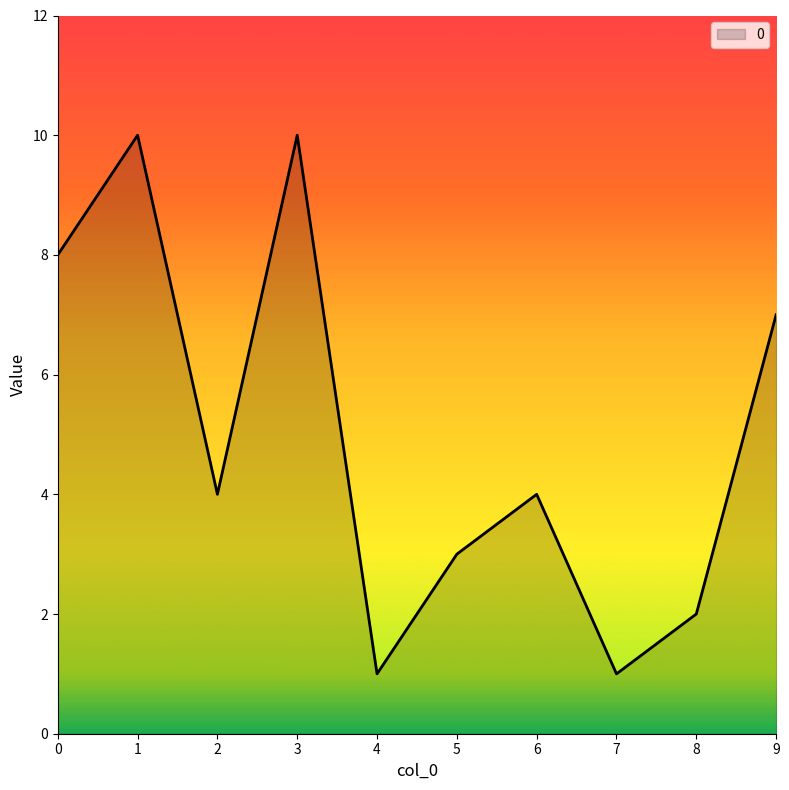

Reading right to left, what are all the values shown in this chart?

9=7	8=2	7=1	6=4	5=3	4=1	3=10	2=4	1=10	0=8